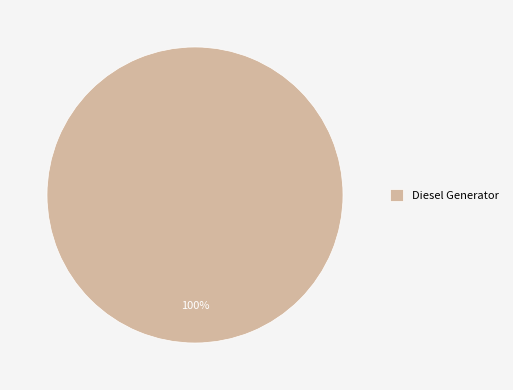

Rank the categories by value from lowest to highest.

Diesel Generator